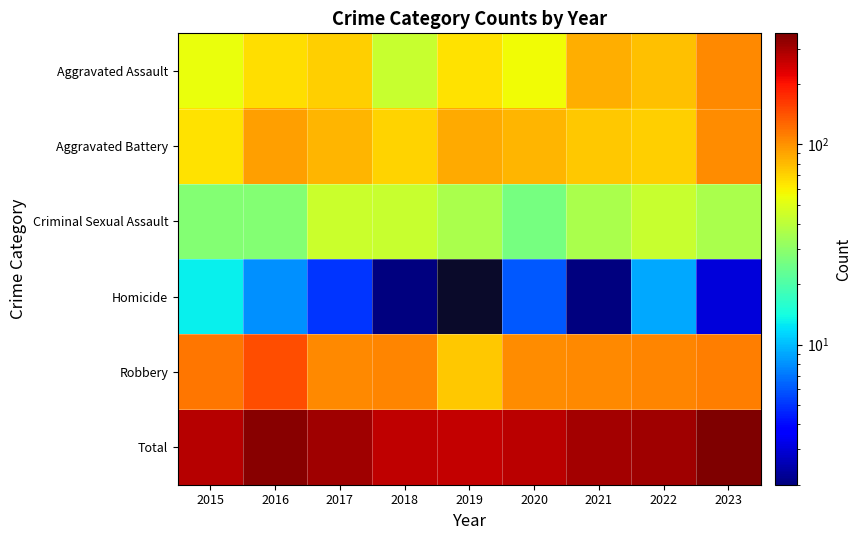

Rank the series at 2021 from lowest to highest value.

Homicide, Criminal Sexual Assault, Aggravated Battery, Aggravated Assault, Robbery, Total